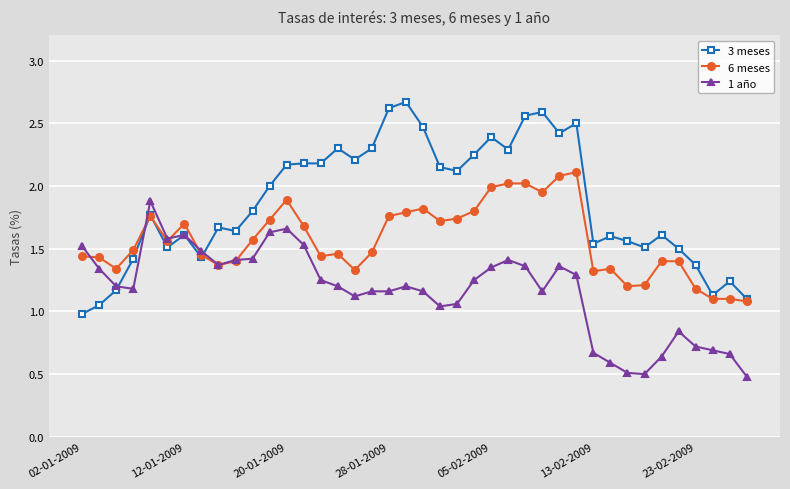

Rank the series by their average value, from lowest to highest.

1 año, 6 meses, 3 meses